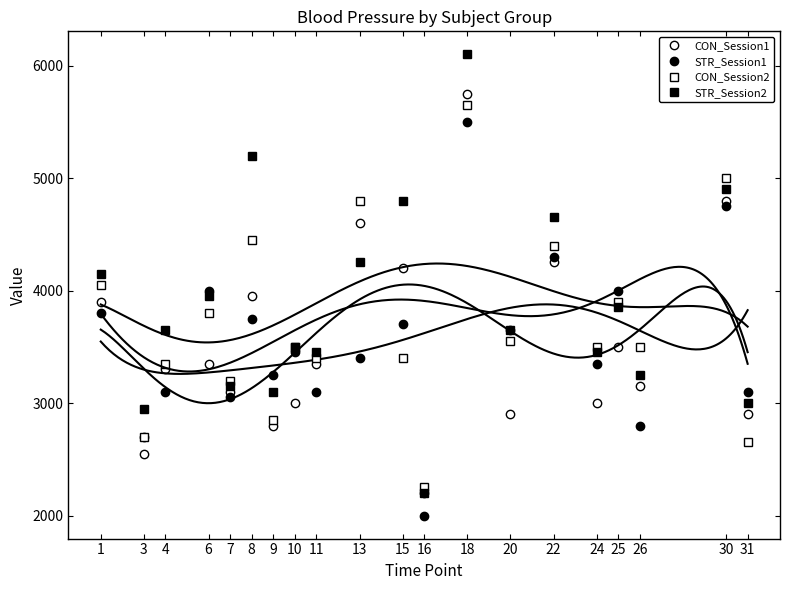

What is the value of the STR_Session1 point at the 9th from the left?

3100